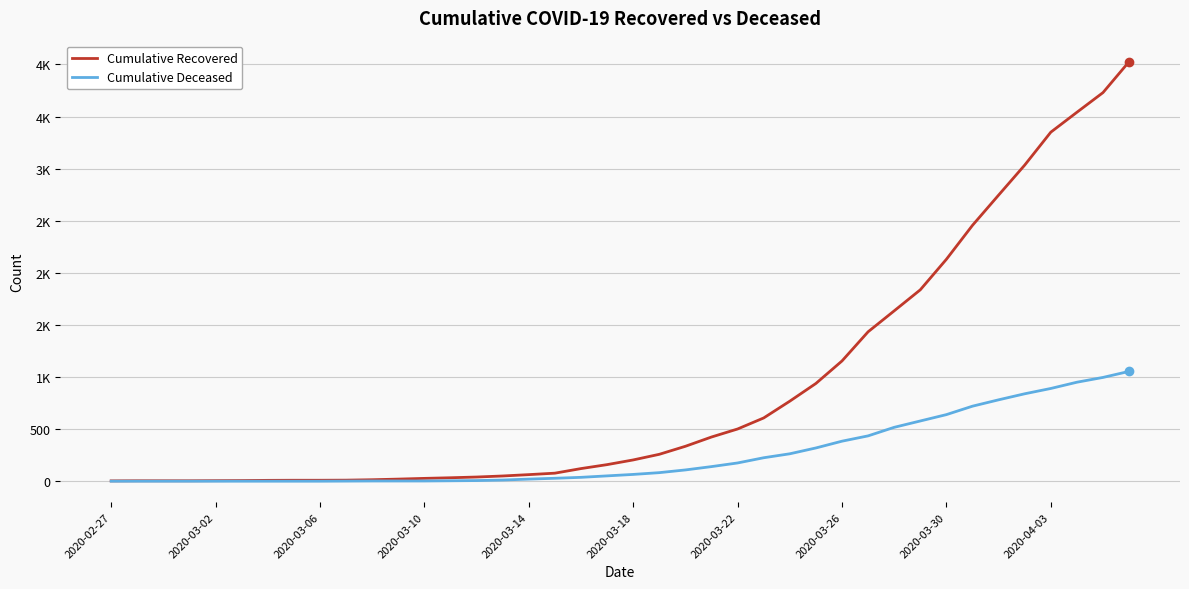

What are all the series names shown in the legend?

Cumulative Recovered, Cumulative Deceased